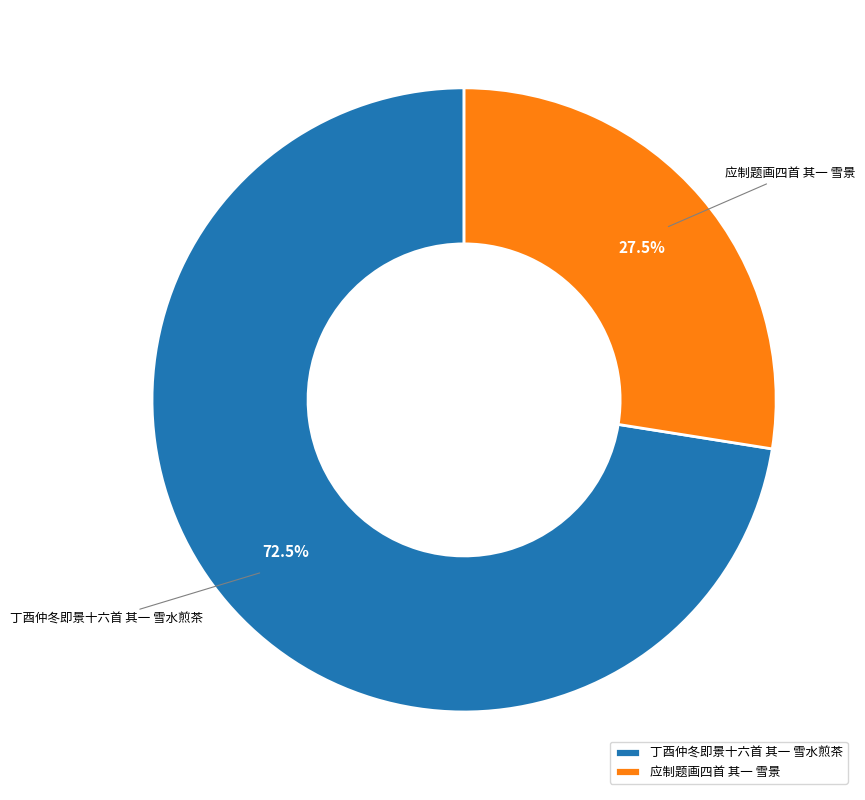

To the nearest percent, what is the average slice percentage?

50%